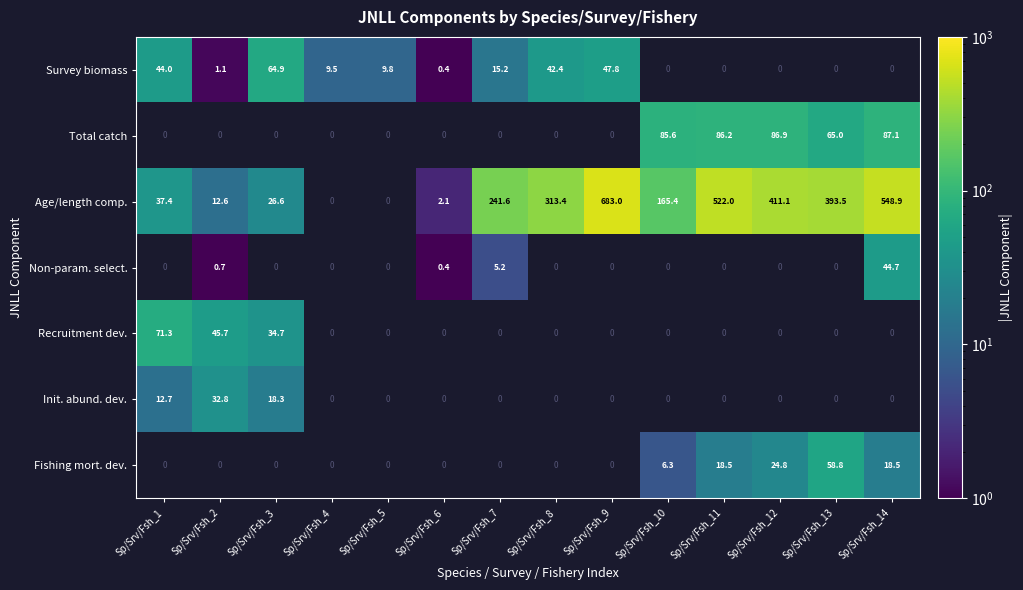

The Fishing mort. dev. series shows 58.8 at Sp/Srv/Fsh_13. True or false?

True